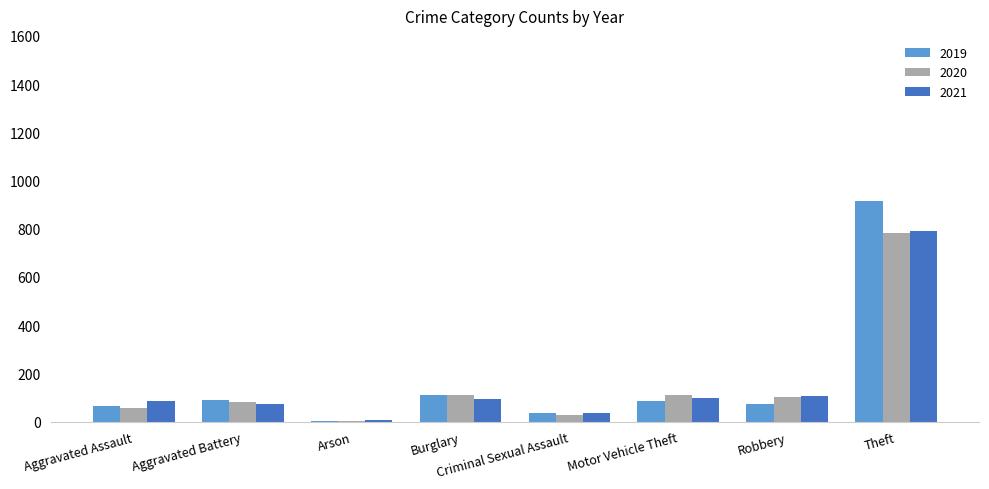

Between Aggravated Battery and Burglary, which series saw the biggest shift?

2020